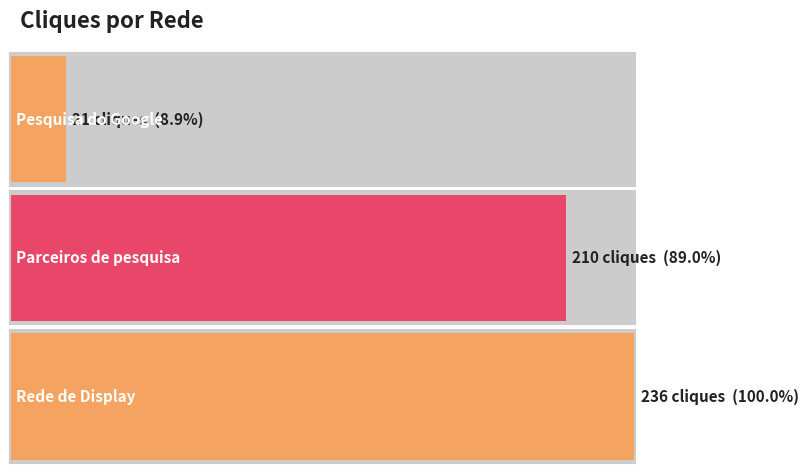

How many categories are shown in the chart?

3